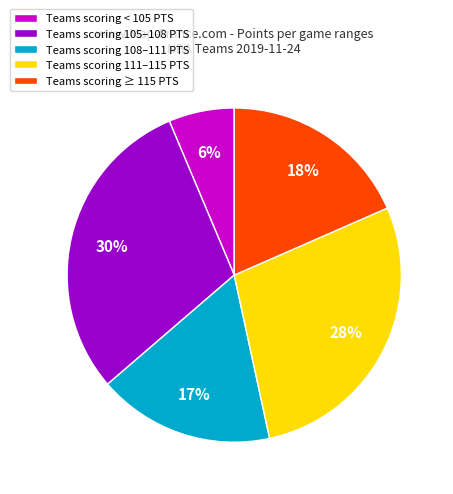

True or false: Teams scoring 108–111 PTS accounts for 17% of the total.

True